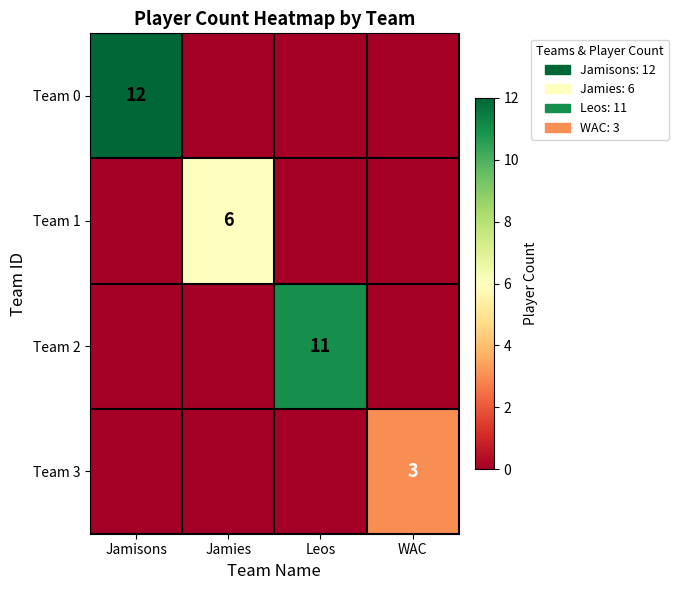

Is it true that Team 1 equals 10 at Jamies?

False